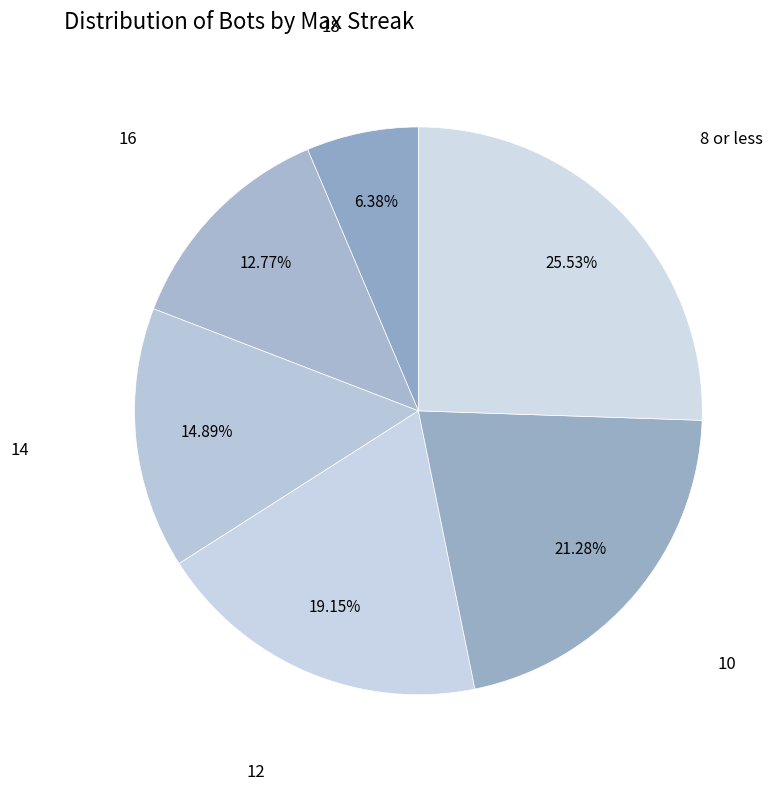

How many slices are in this pie chart?

6